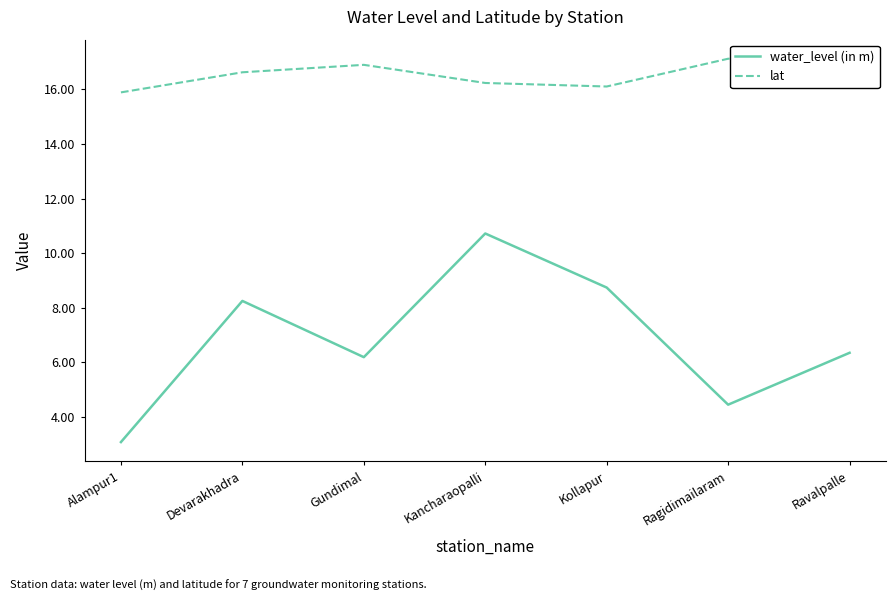

Is this an area chart (filled region under the line)?

No